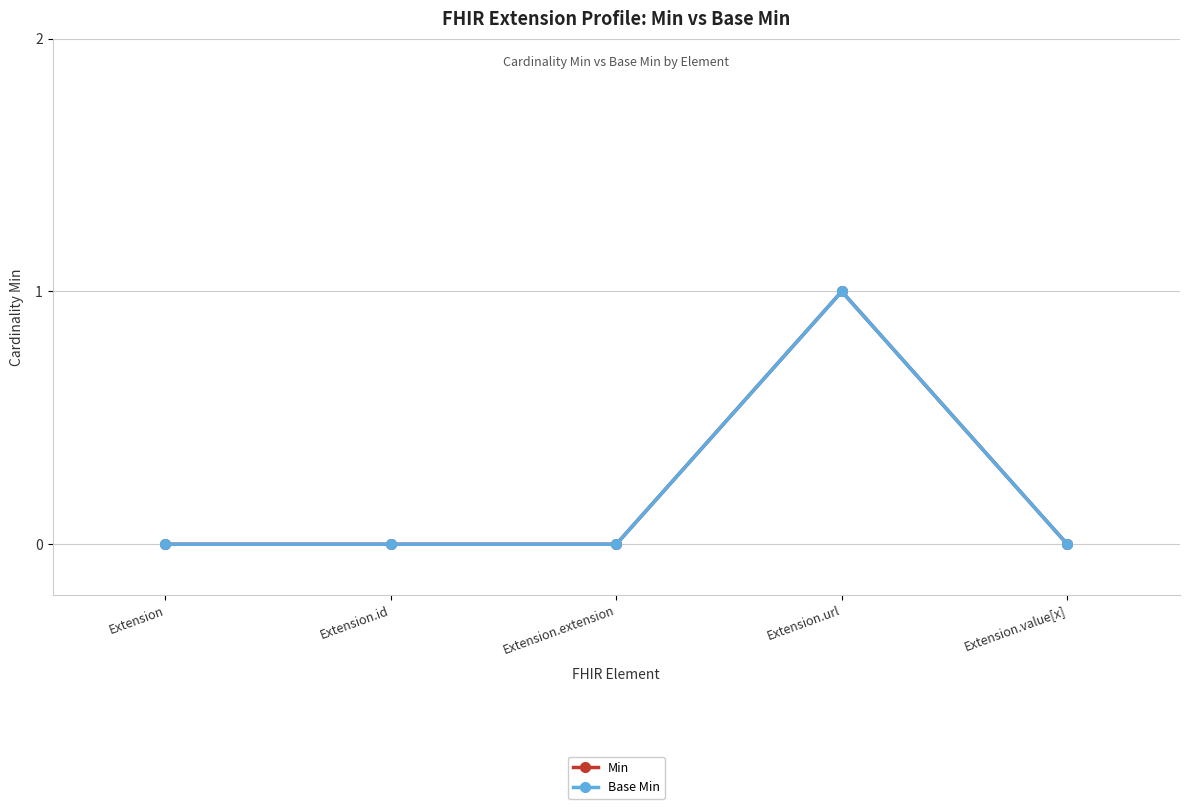

What is the label of the 3rd point from the left?

Extension.extension